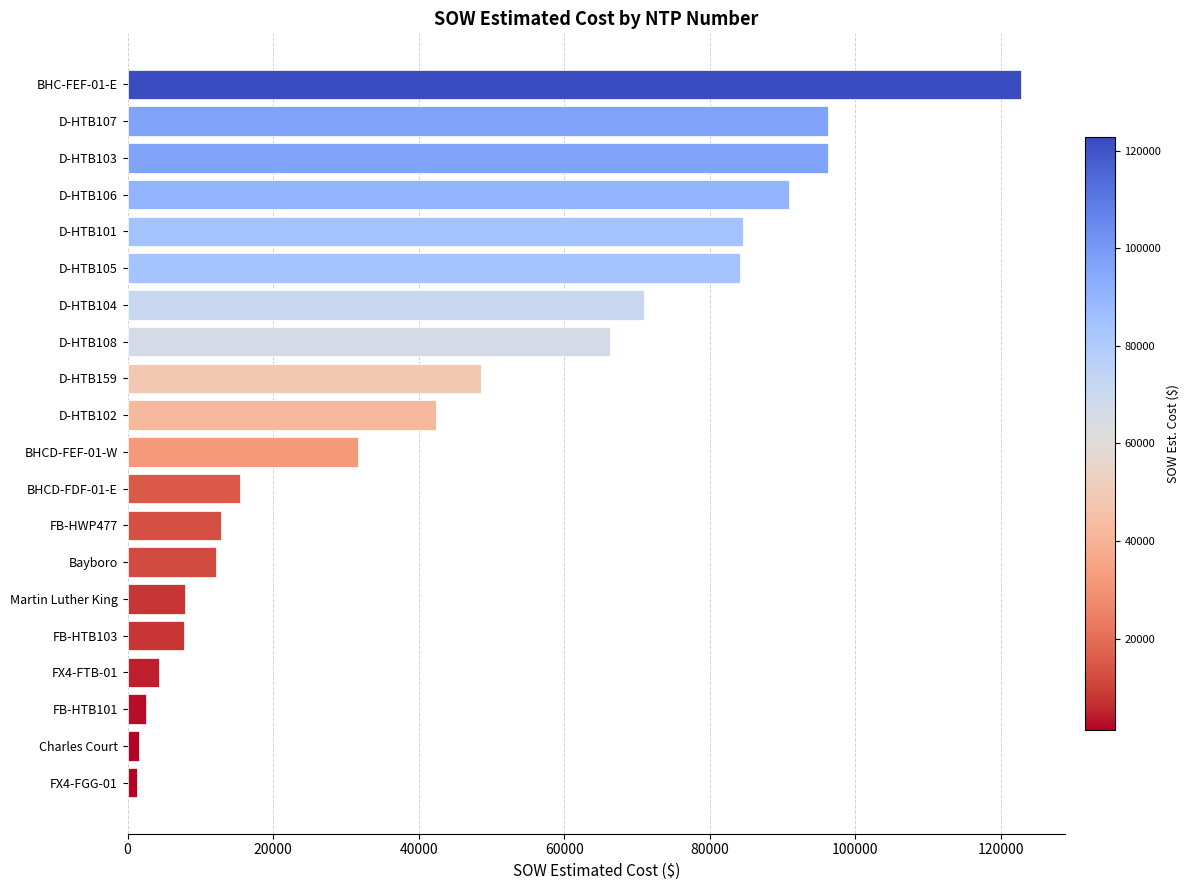

What is the change in value from D-HTB104 to D-HTB101?

+13563.5